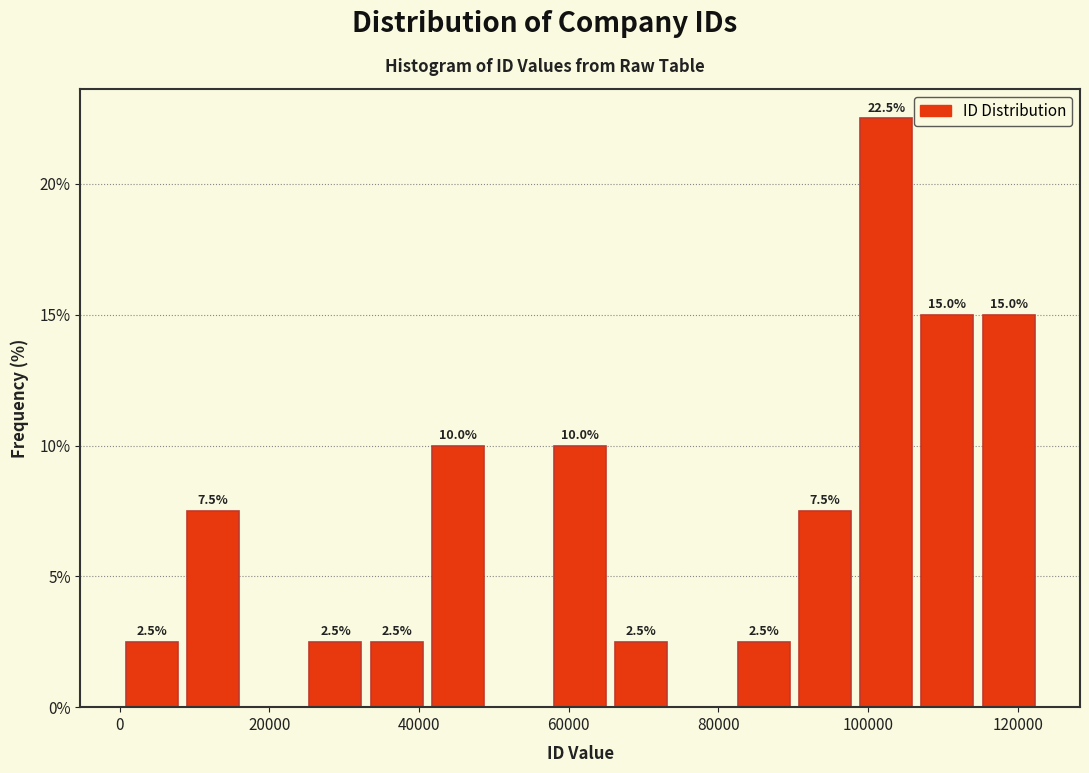

Which range on the x-axis has the tallest bar?

98000 to 106000